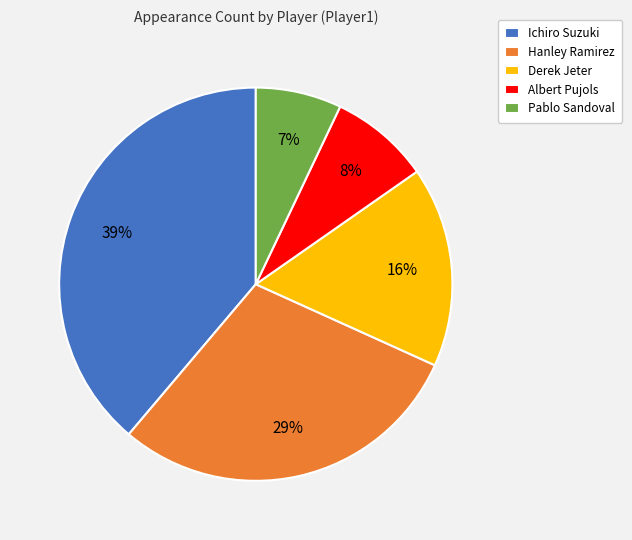

True or false: Ichiro Suzuki accounts for 53% of the total.

False